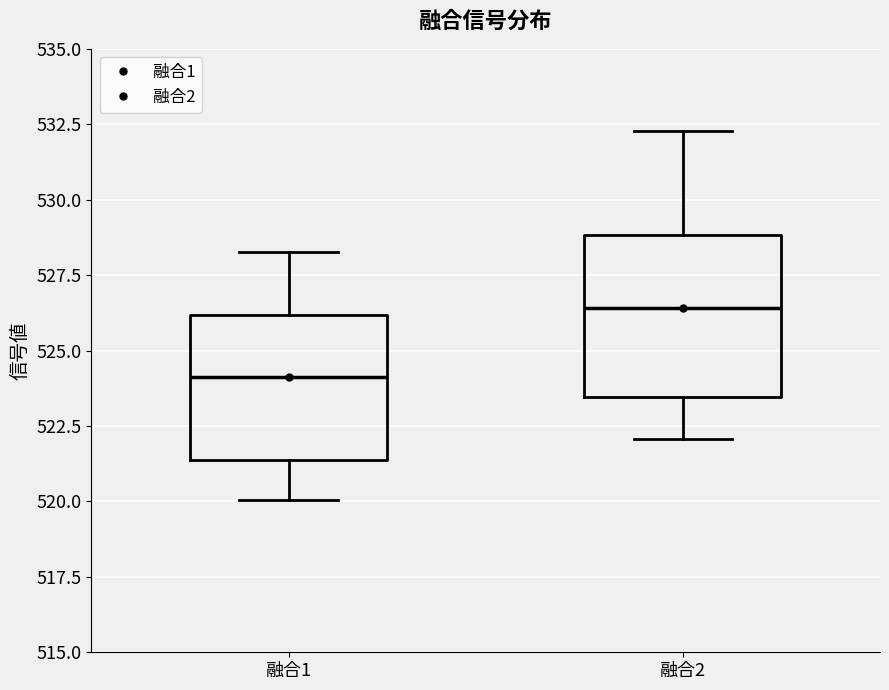

Where does the lower whisker of the box for 融合2 end on the y-axis? The values are not printed on the chart, so give them approximately, as read against the axis.

522.0